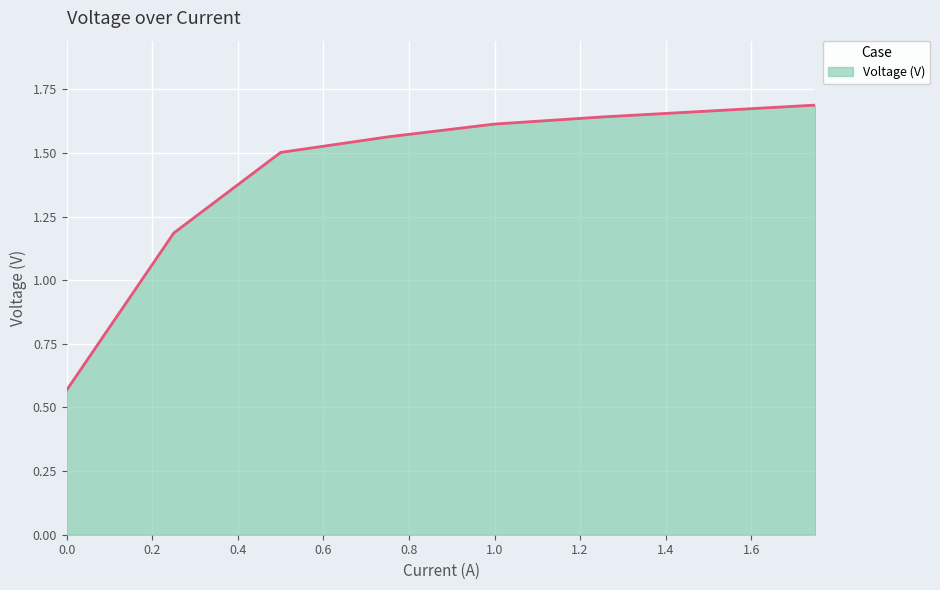

True or false: there are more than 2 points higher than both neighbors.

False